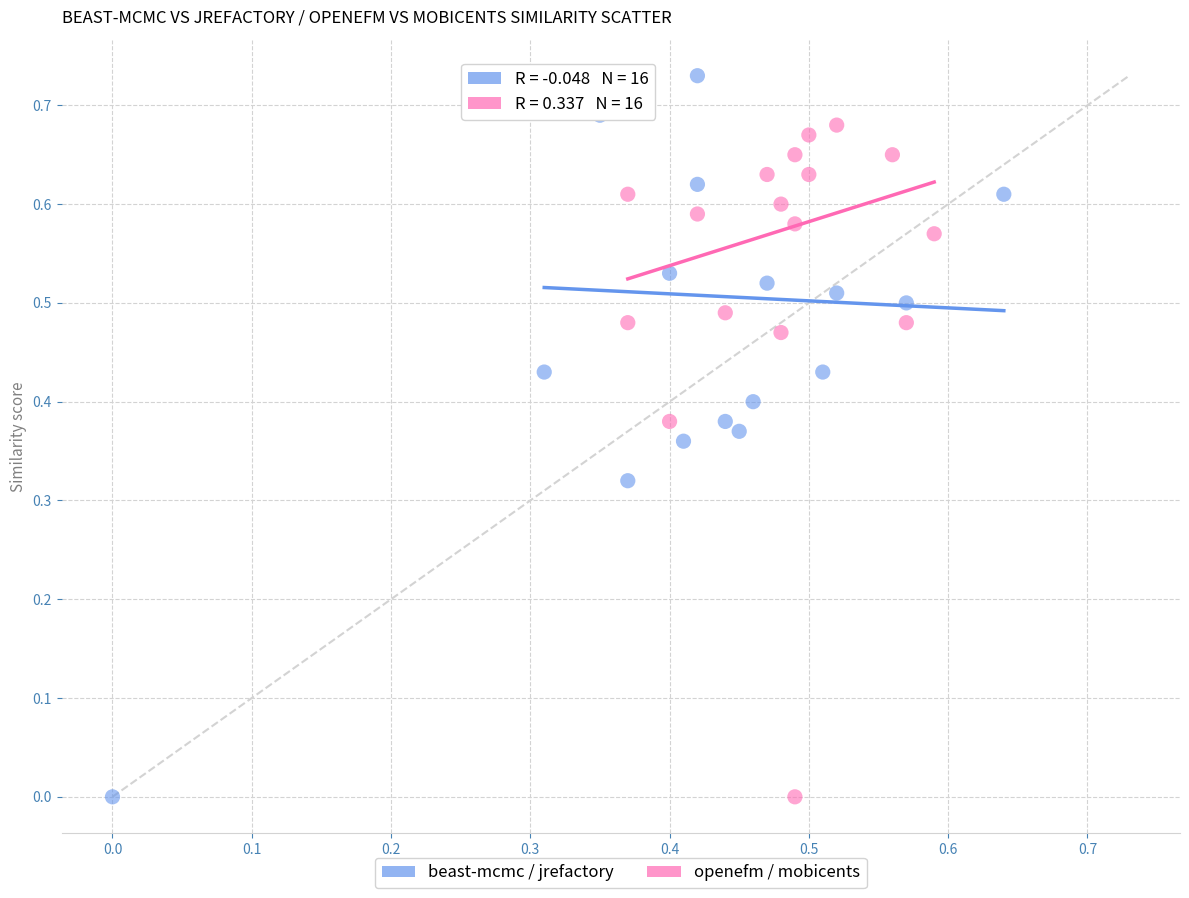

Which series has the largest Y range (max minus min)?

beast-mcmc / jrefactory